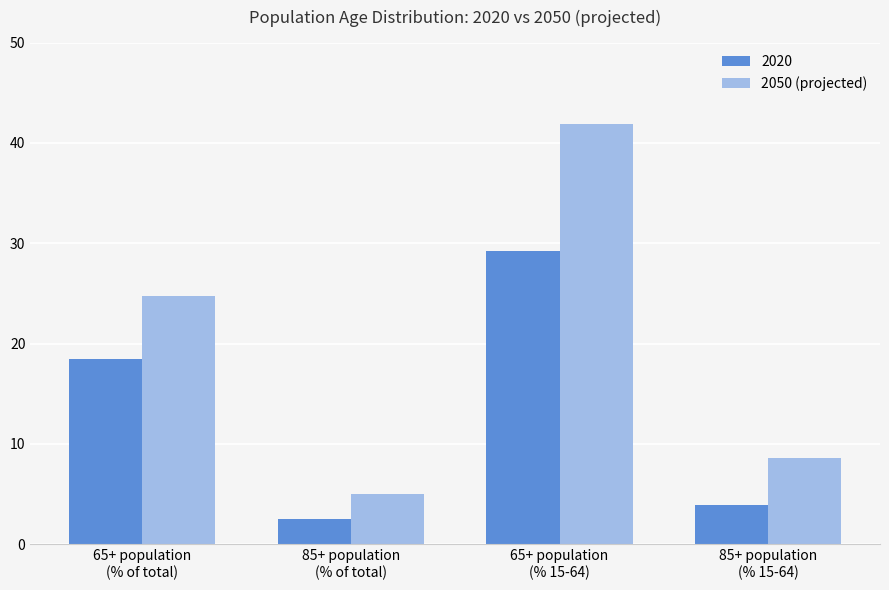

What is the label of the 2nd bar from the right?

65+ population
(% 15-64)